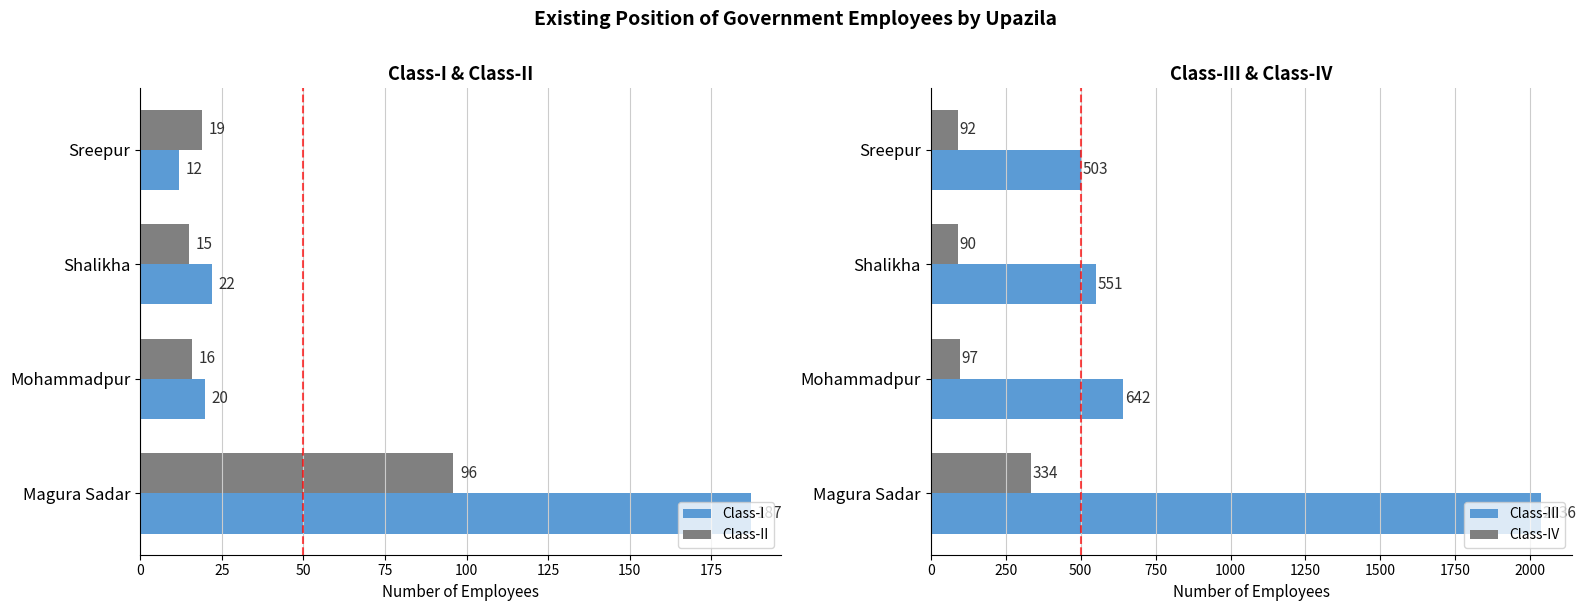

Rank the categories by Class-I value from lowest to highest.

Sreepur, Mohammadpur, Shalikha, Magura Sadar